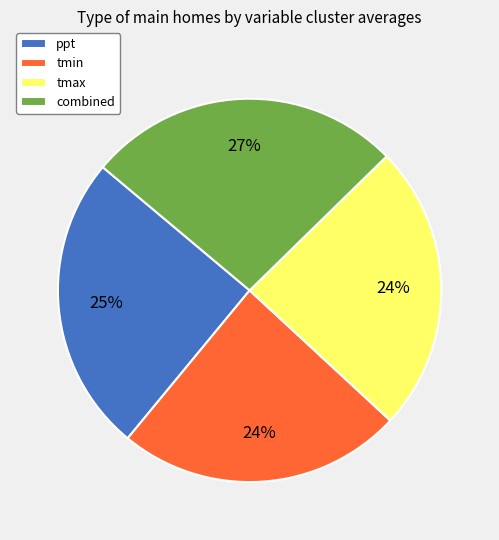

Does tmax represent more than half of the total?

No